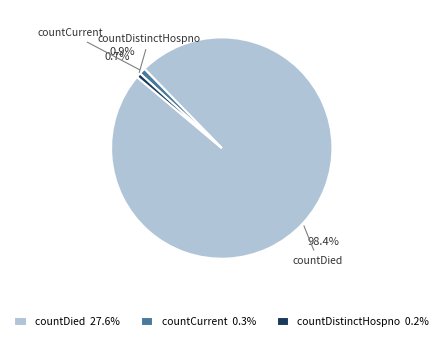

What is the largest slice in the pie chart?

countDied